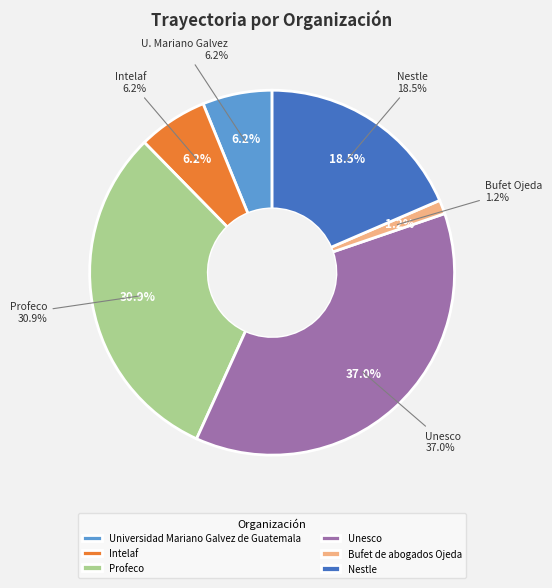

Which slice is the smallest?

Bufet de abogados Ojeda